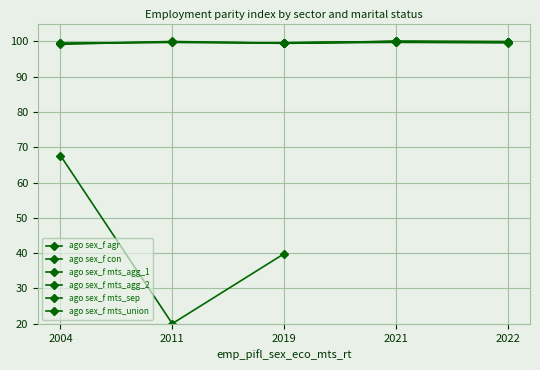

What is the greatest value displayed?

99.9